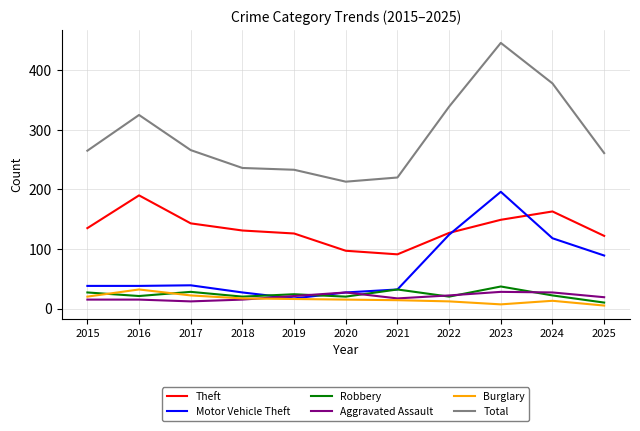

True or false: Burglary has a value of 5 at 2025.

True